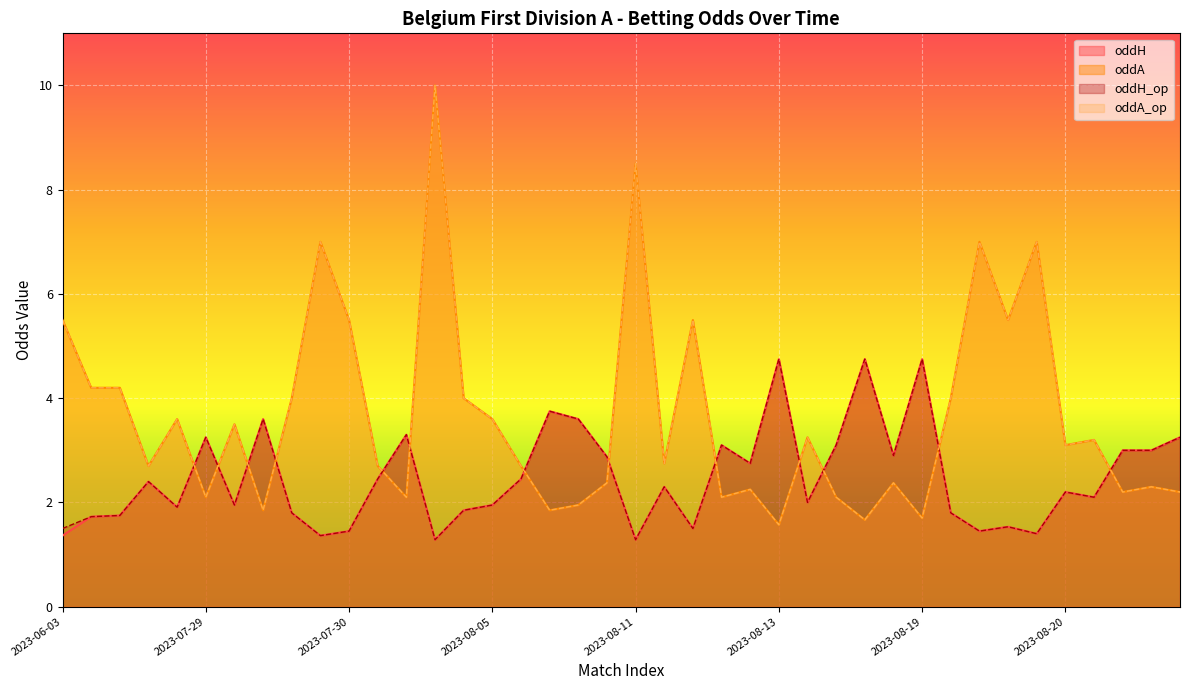

What is the average value of the oddA series?

3.6